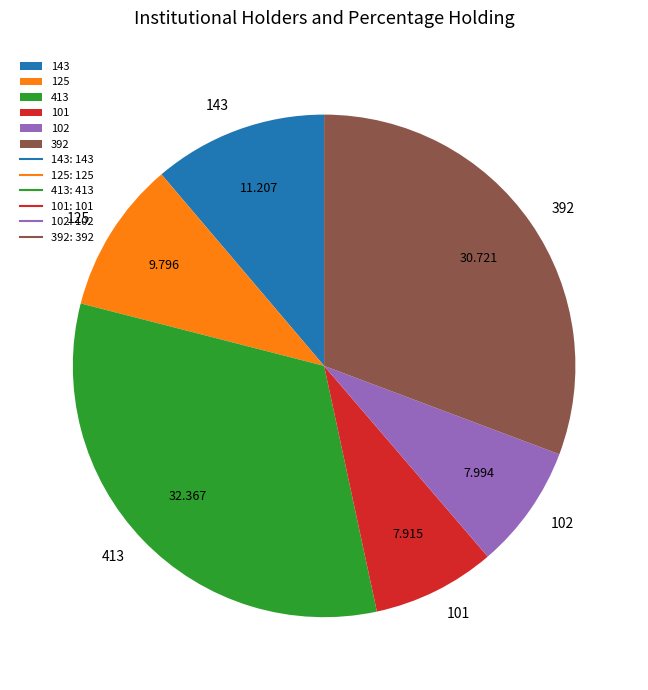

The 143 slice represents 25% of the pie. True or false?

False